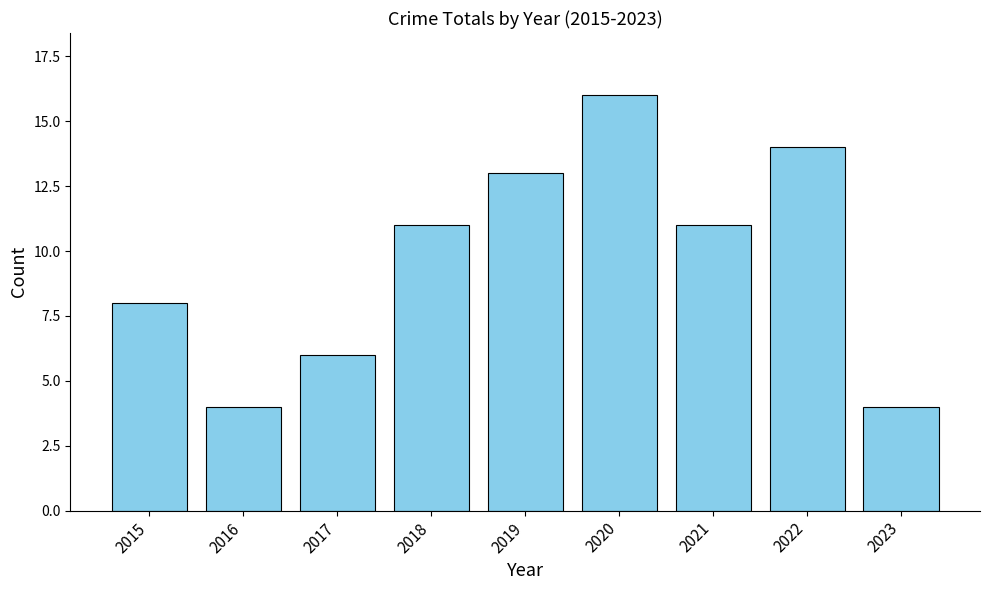

What is the minimum value shown in the chart?

4